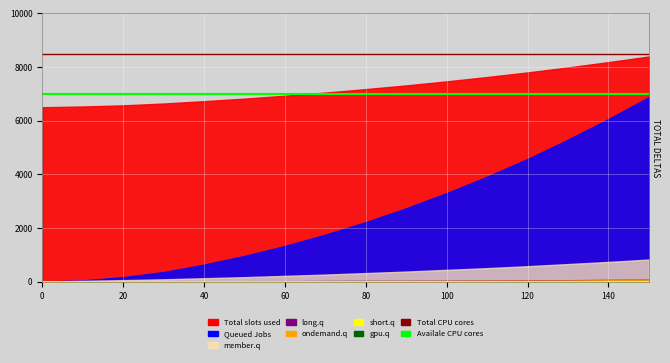

What is the total value across all series at 0?

15500